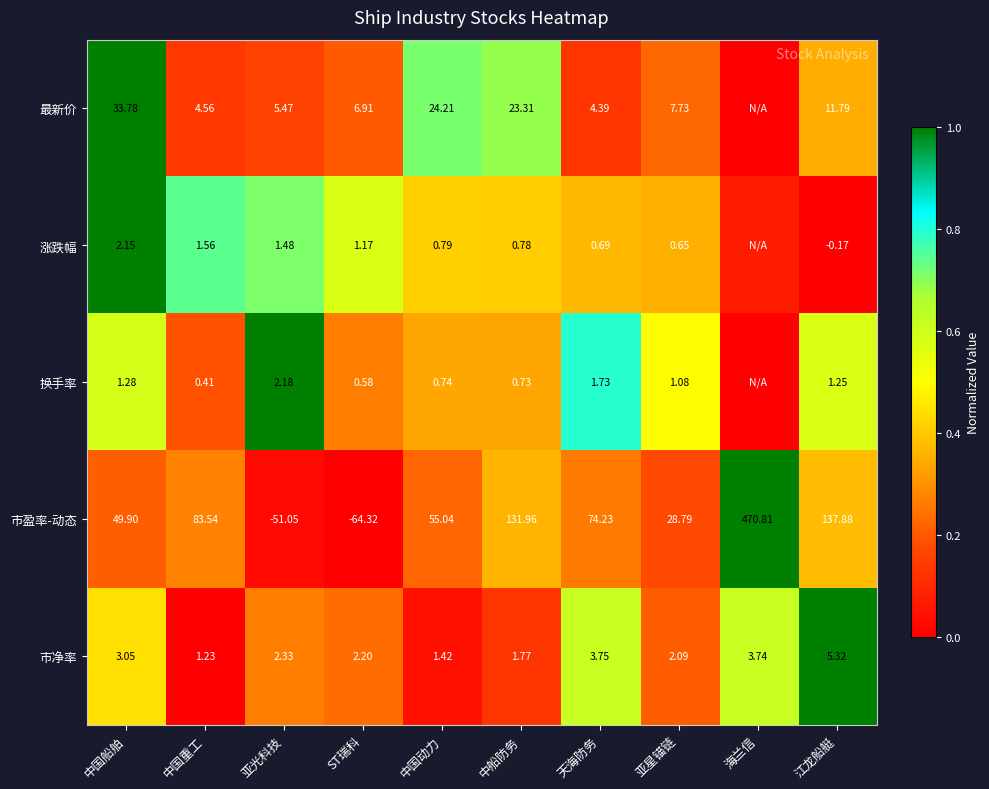

Rank the series at 中船防务 from lowest to highest value.

换手率, 涨跌幅, 市净率, 最新价, 市盈率-动态